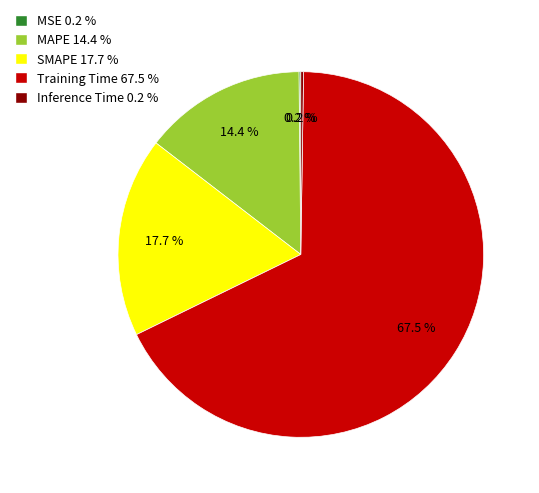

Is there any slice that represents more than half of the pie?

Yes